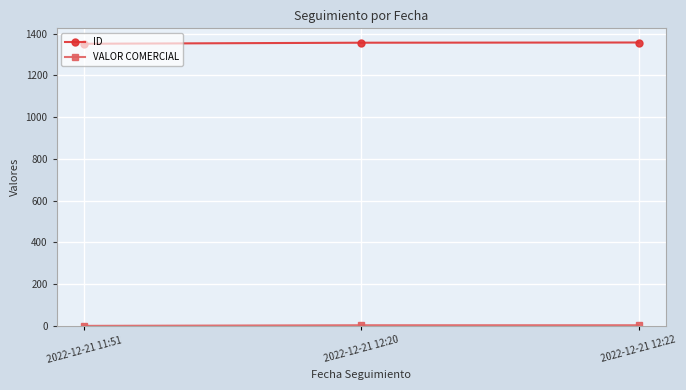

Read the ID value at 2022-12-21 12:20.

1356